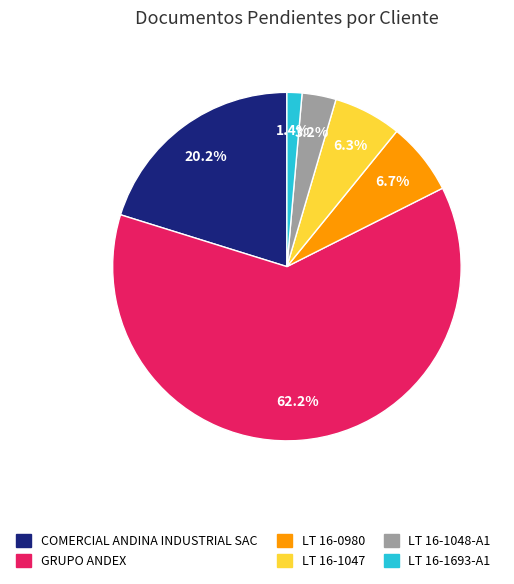

True or false: COMERCIAL ANDINA INDUSTRIAL SAC accounts for 13% of the total.

False